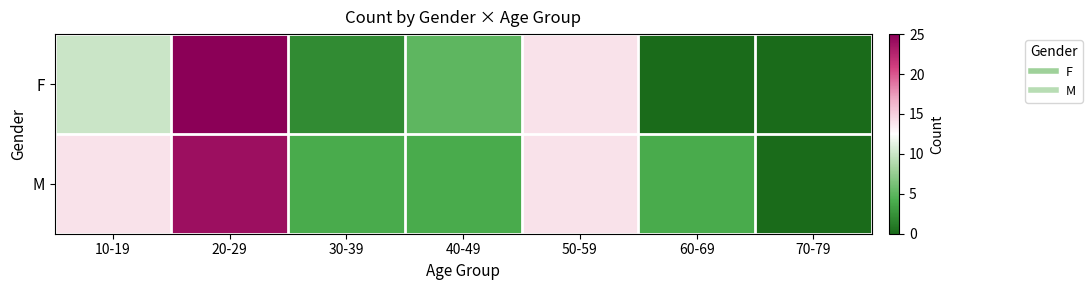

How many series are shown in this chart?

2